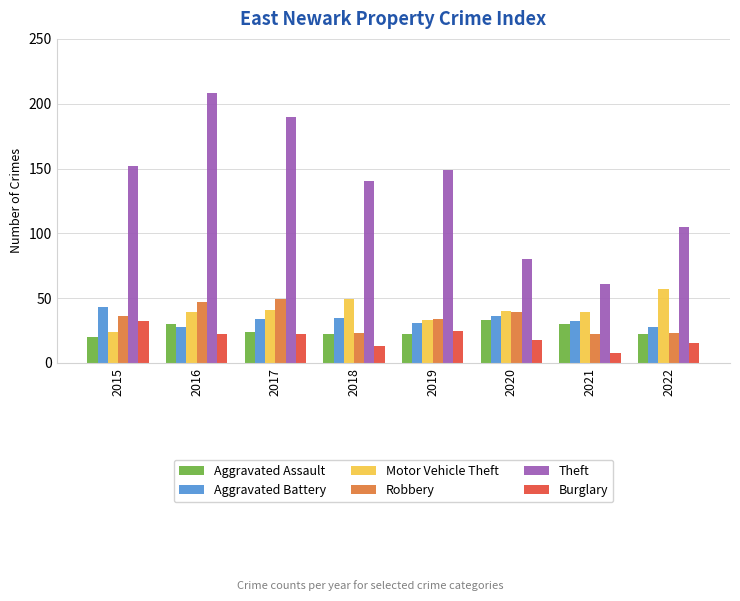

What is the difference between the Motor Vehicle Theft values at 2018 and 2020?

9